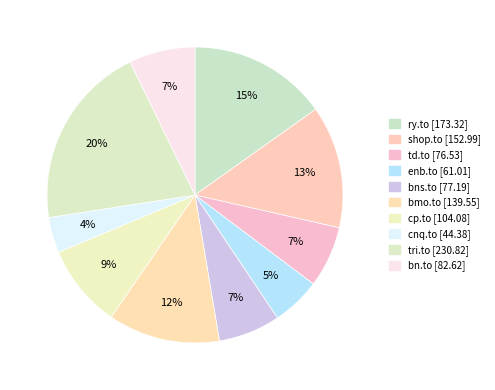

How many segments does this pie chart have?

10